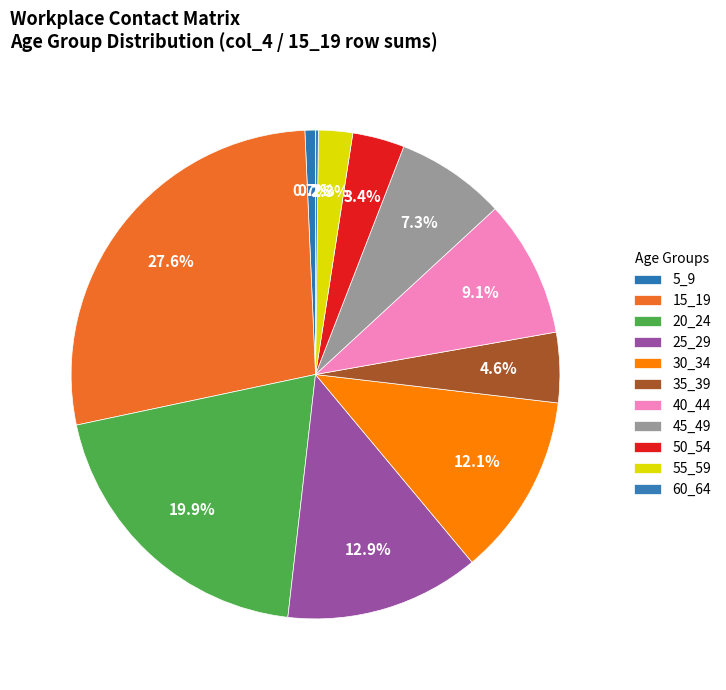

Does 50_54 represent more than half of the total?

No